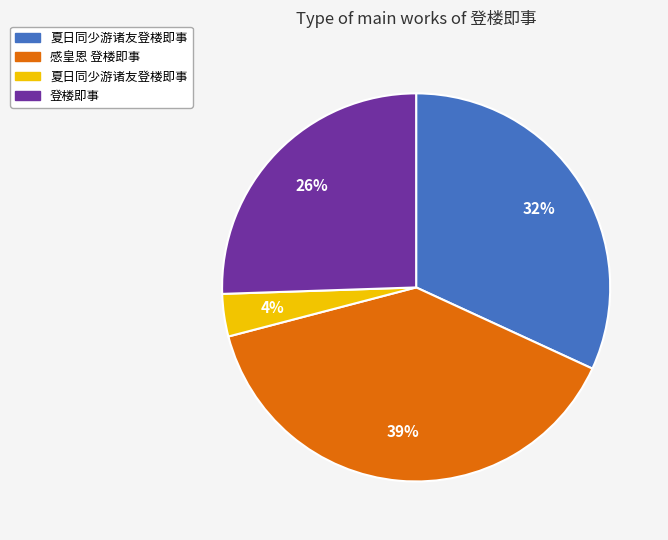

To the nearest percent, what is the average slice percentage?

25%